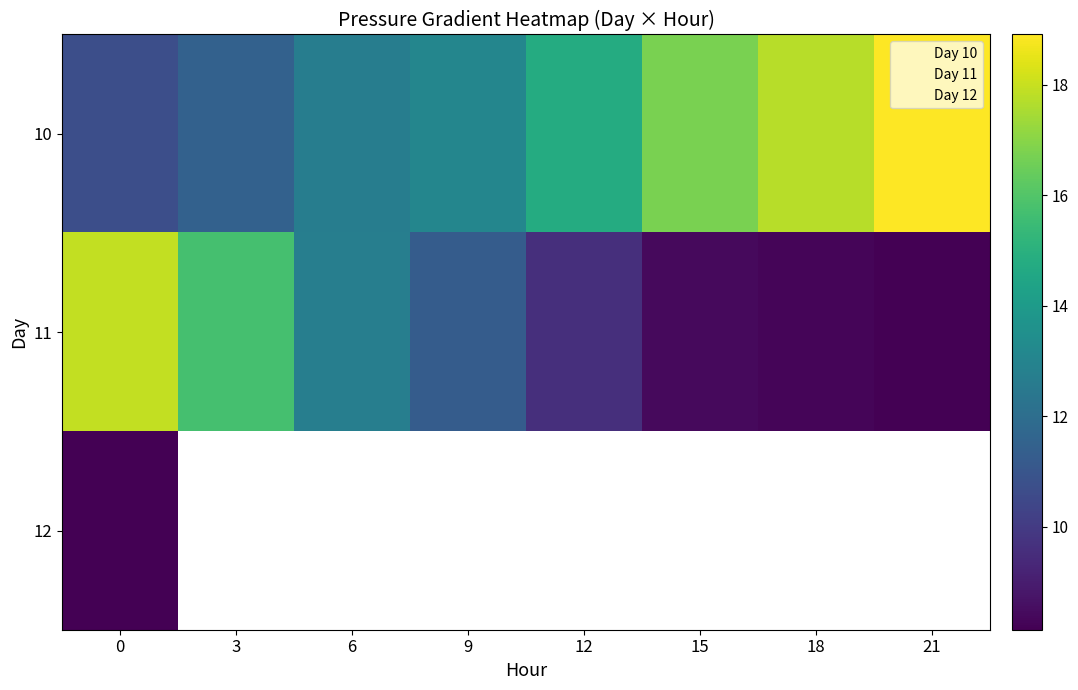

Which series has the largest range (max minus min)?

11